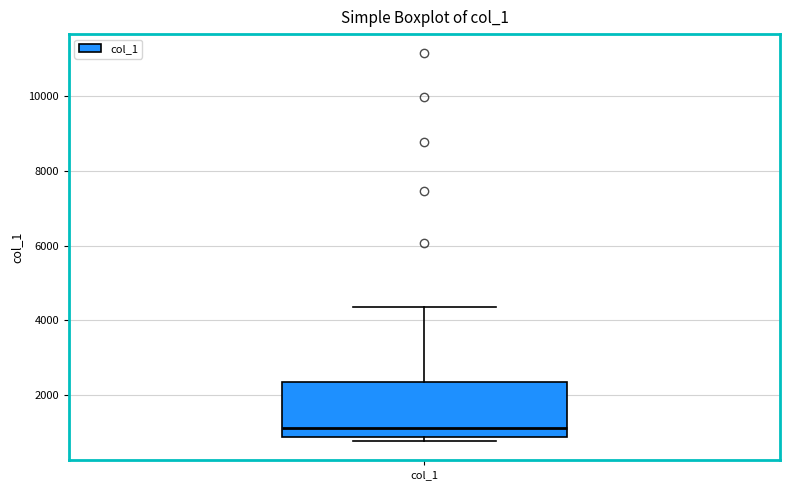

Transcribe this box plot: give where the median line is, the range the box spans, and where the two whiskers end, as read against the y-axis. The values are not printed on the chart, so give them approximately, as read against the axis.

median 1200, box 800 to 2400, whiskers 800 (just below the box's lower edge) to 4400